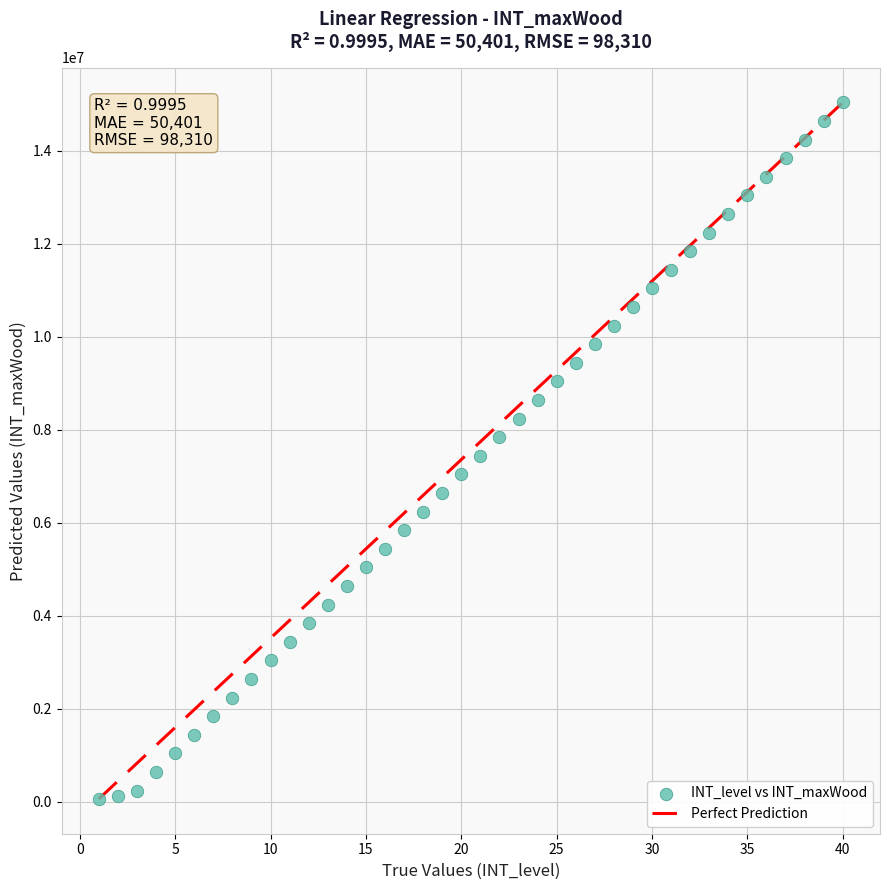

What is the range of Y values (max minus min)?

14980000